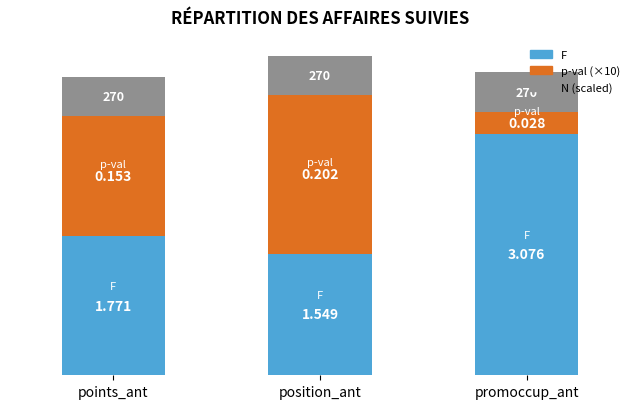

Rank the series by their average value, from highest to lowest.

F, p-val (×10), N (scaled)